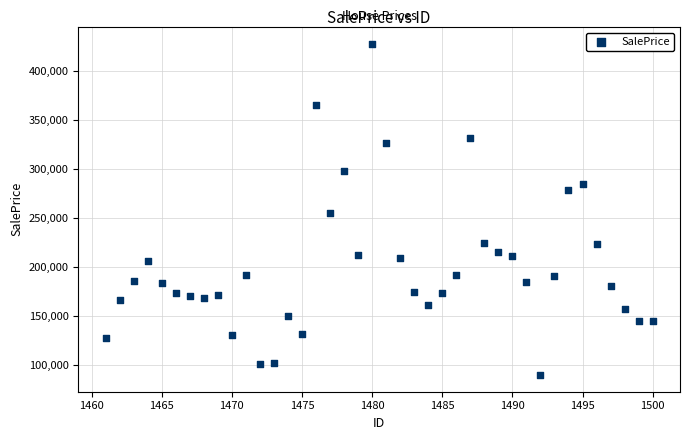

What Y value in the scatter plot is closest to 258741?

254709.1